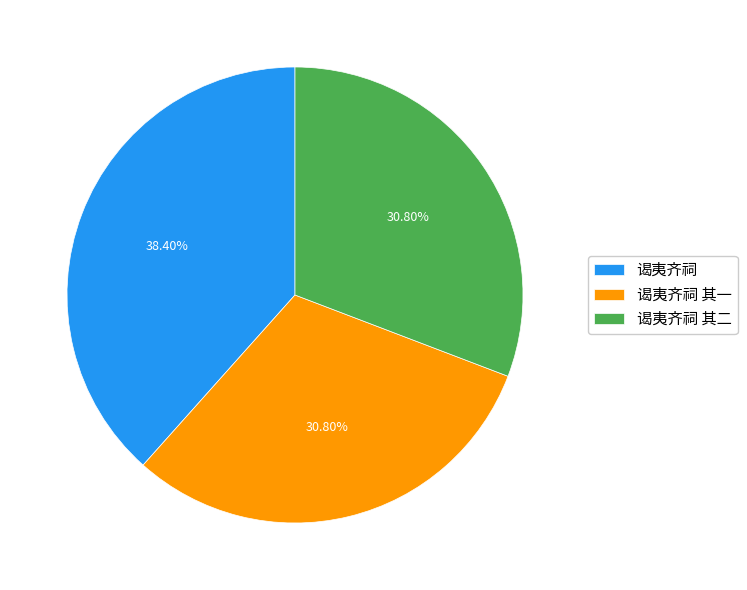

To the nearest percent, what is the combined percentage of 谒夷齐祠 其一 and 谒夷齐祠?

69%